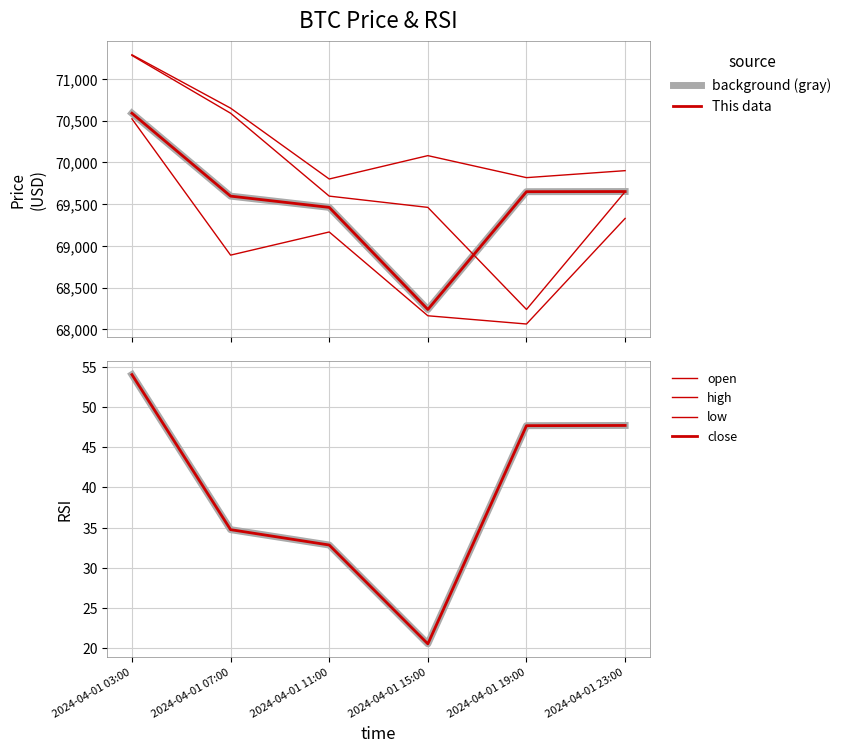

Which has a higher value, 2024-04-01 19:00 or 2024-04-01 11:00?

2024-04-01 11:00